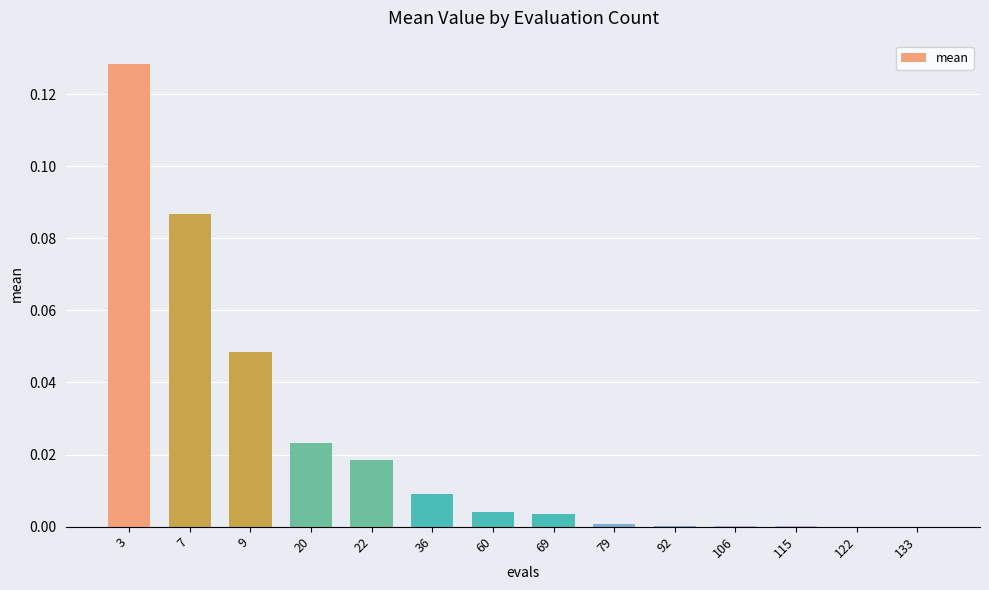

The chart shows a value of 0.0 at 133. True or false?

True